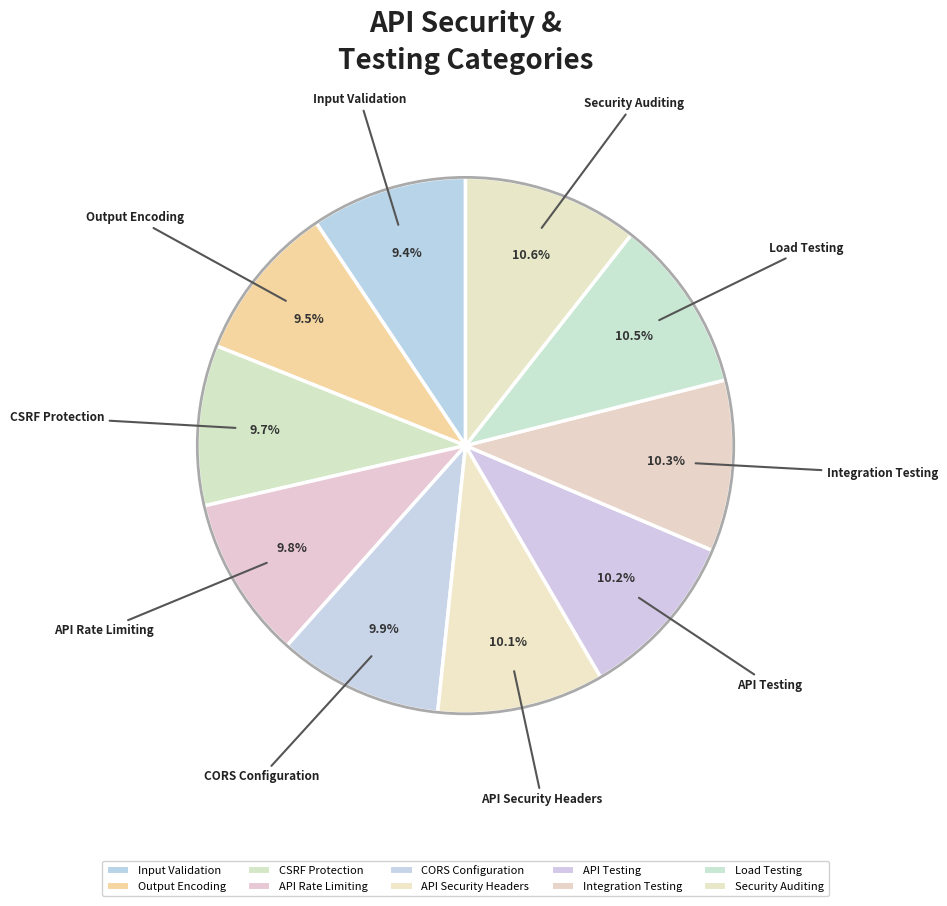

What percentage is the CORS Configuration slice, to the nearest percent?

10%